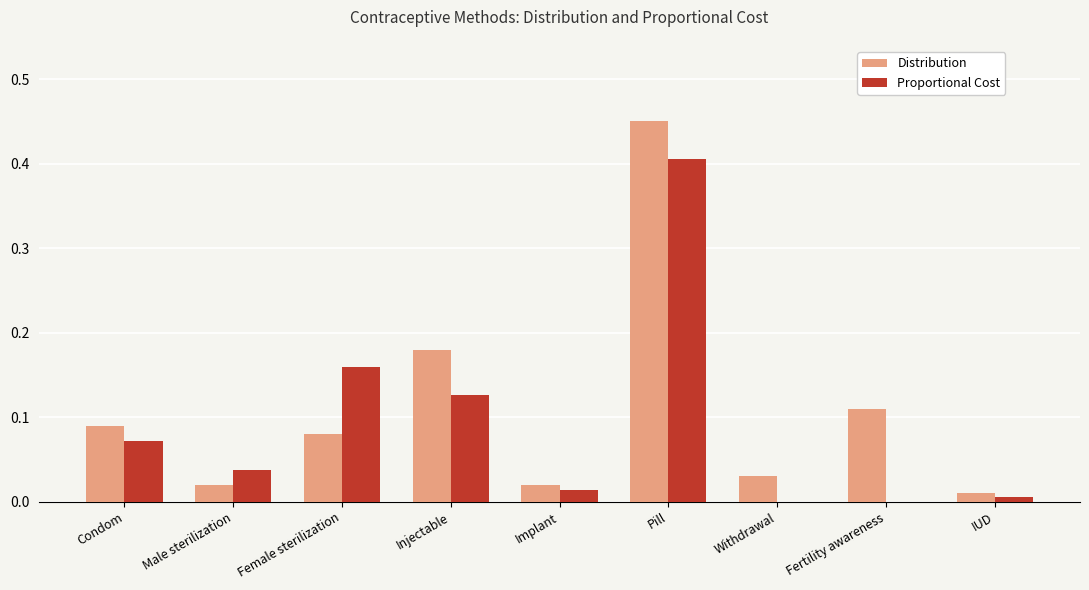

What is the sum of all Proportional Cost values?

0.8